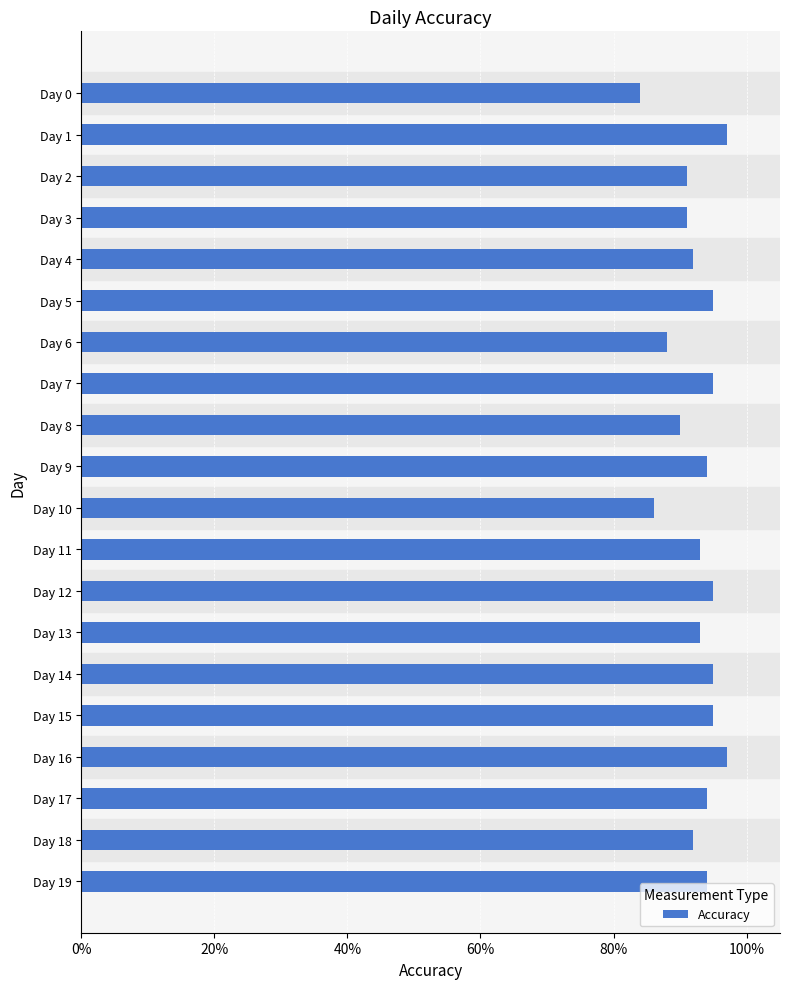

Does the chart contain any negative values?

No